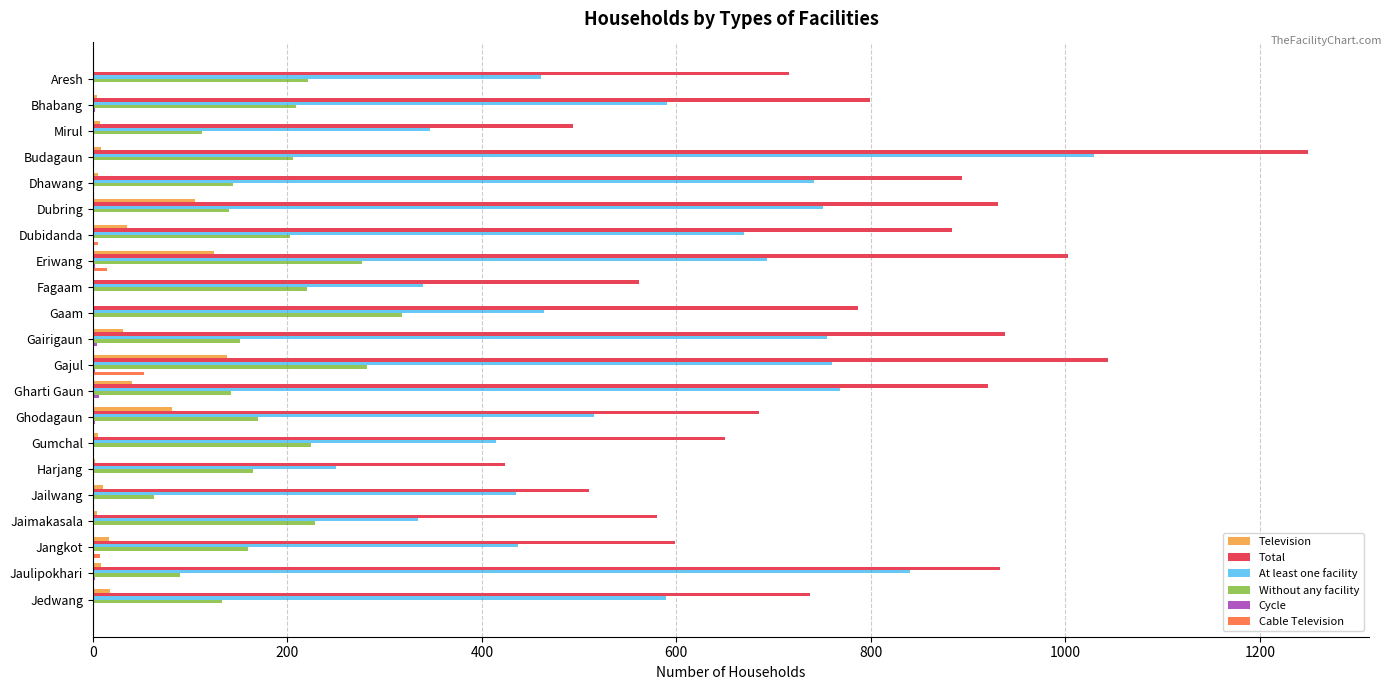

At which category is the sum across all series the highest?

Budagaun